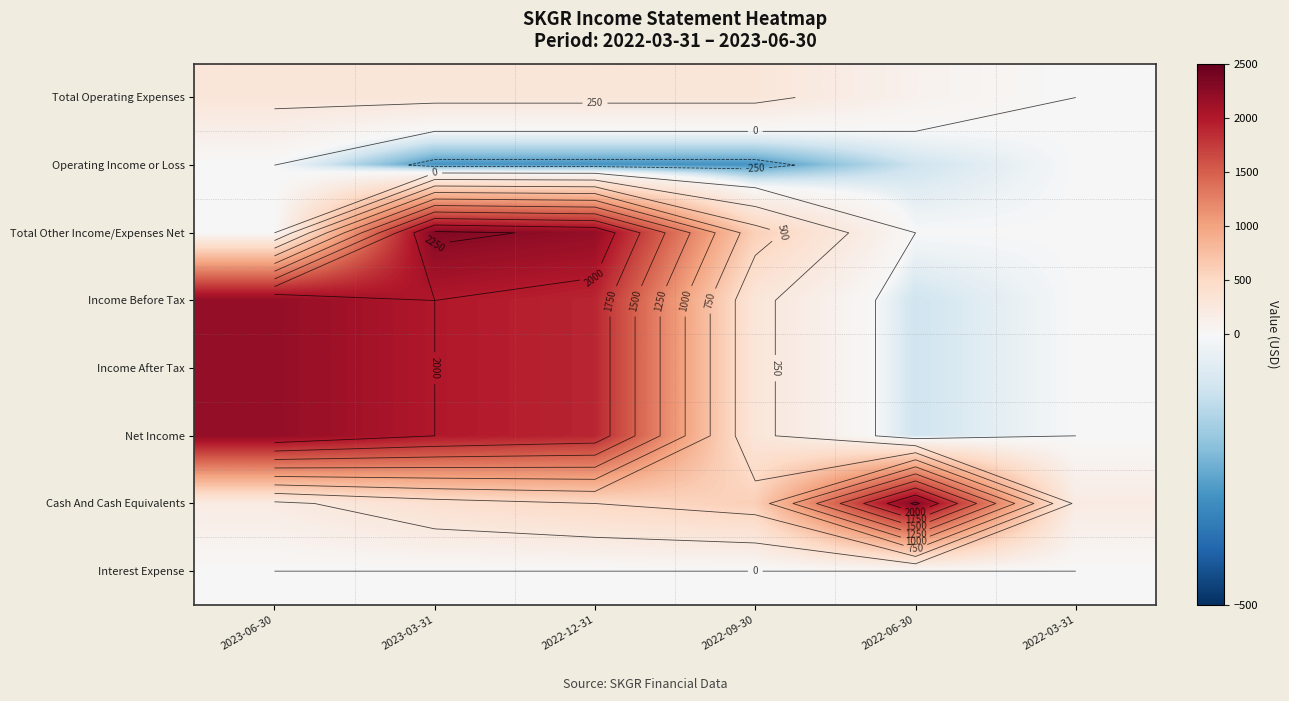

What is the sum of the Total Operating Expenses values at 2022-09-30 and 2022-06-30?

400